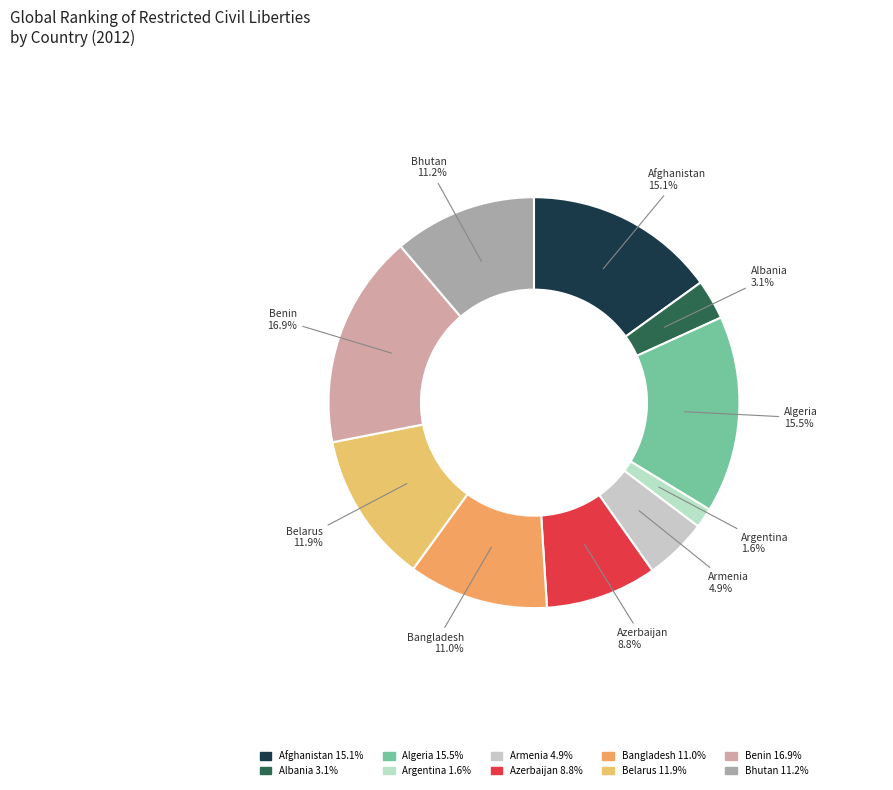

What is the ratio of the value at Albania to the value at Belarus?

0.3